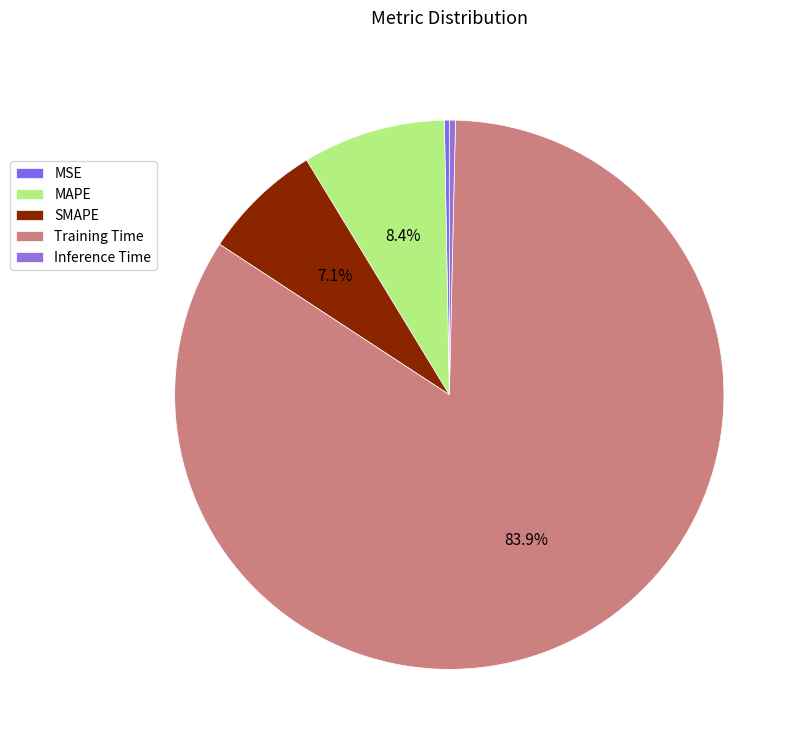

How many slices are in this pie chart?

5